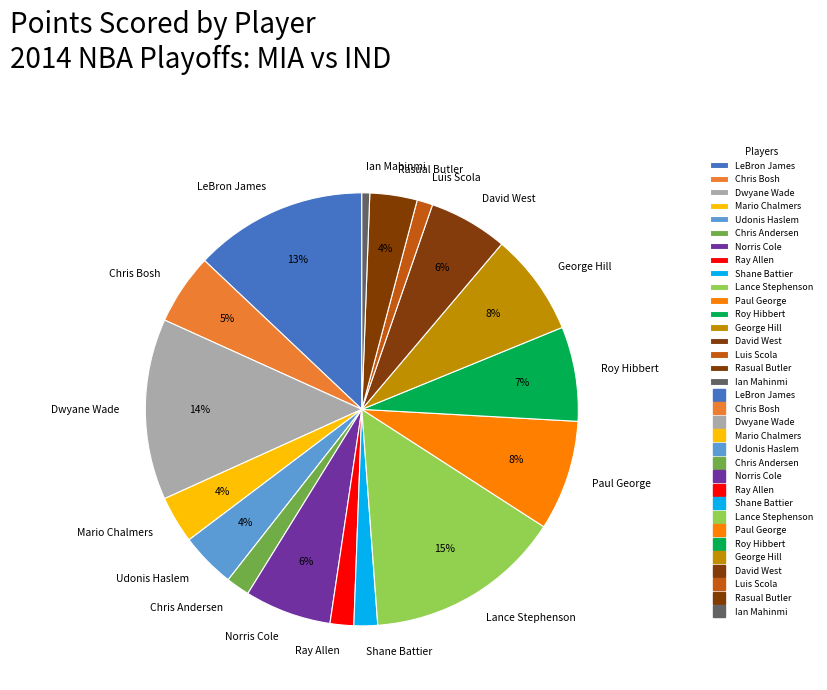

To the nearest percent, what is the difference between the largest and smallest slice percentages?

14%